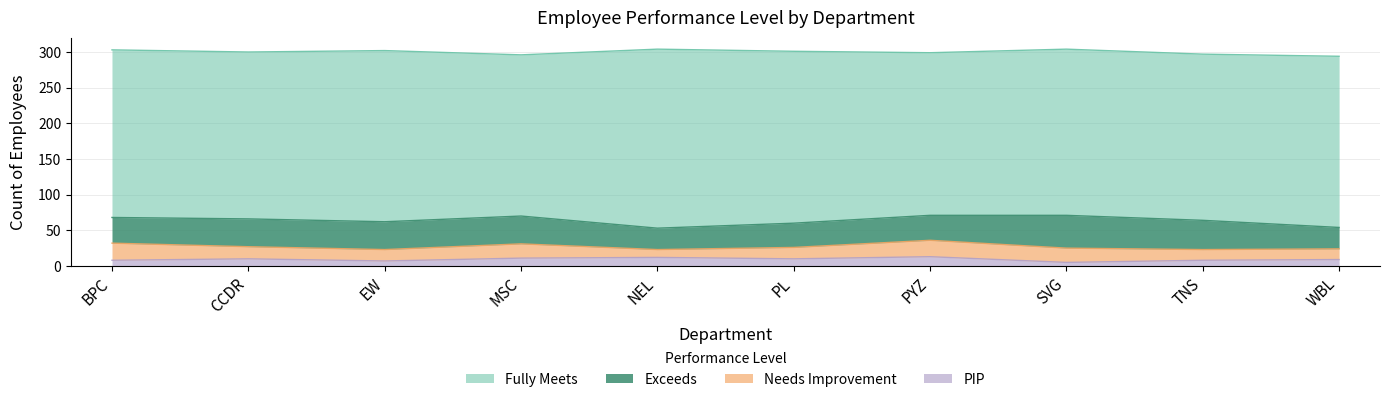

What are all the series names shown in the legend?

Fully Meets, Exceeds, Needs Improvement, PIP